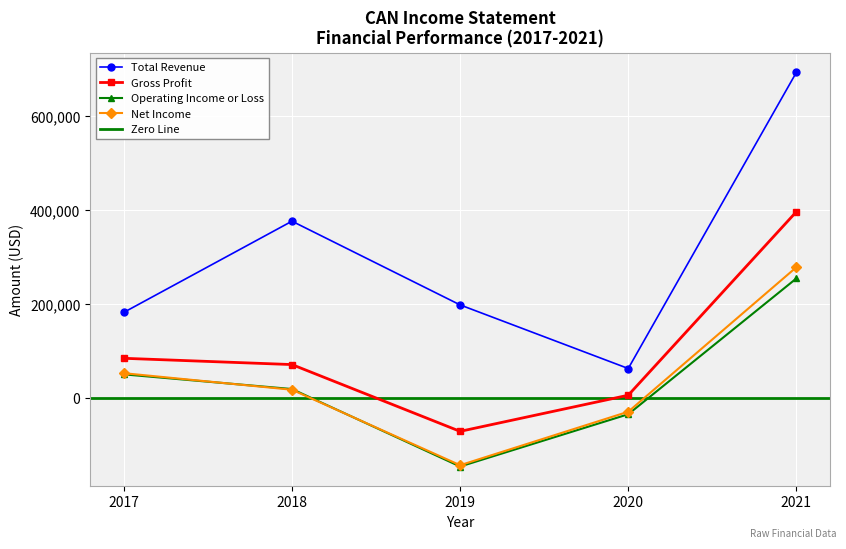

What is the minimum value for Net Income?

-144000